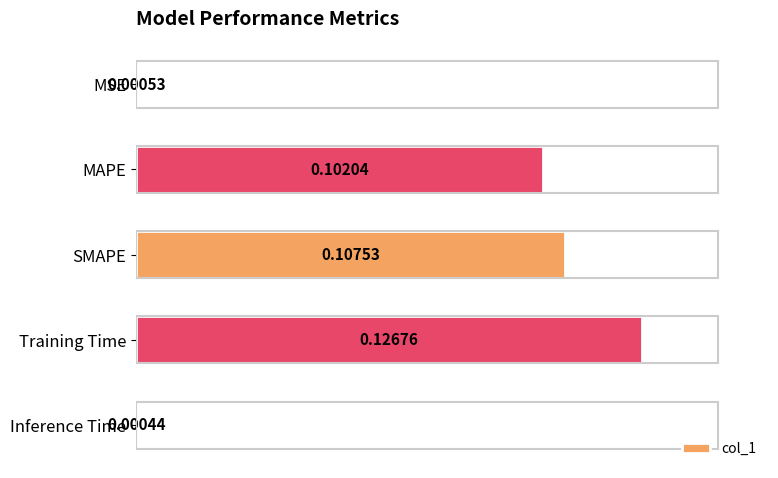

Between Training Time and MSE, which is larger?

Training Time